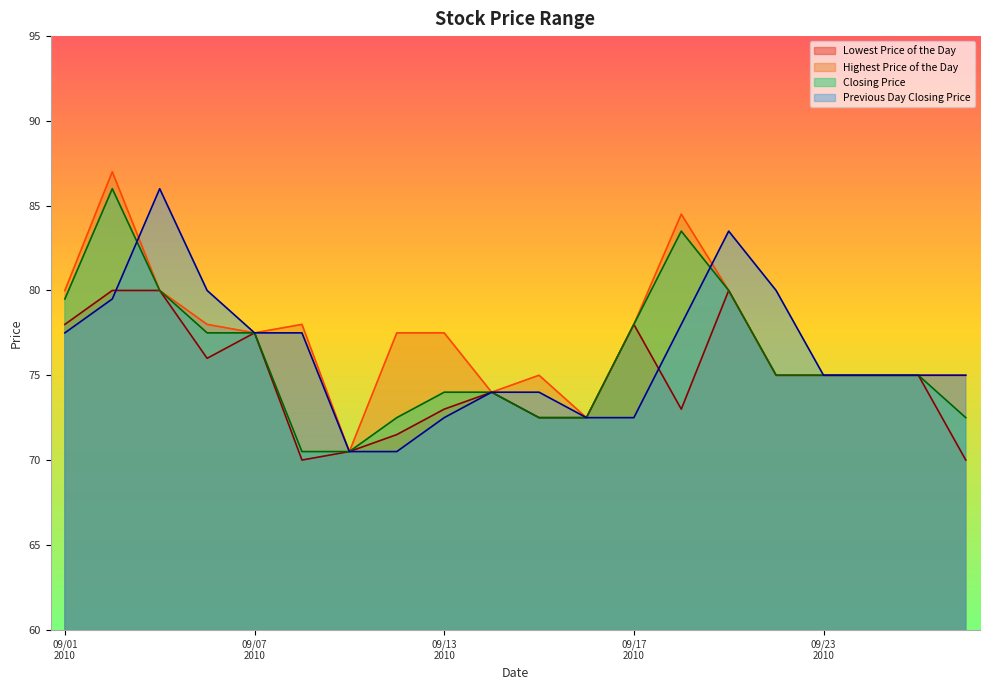

How many lines are shown in the chart?

4